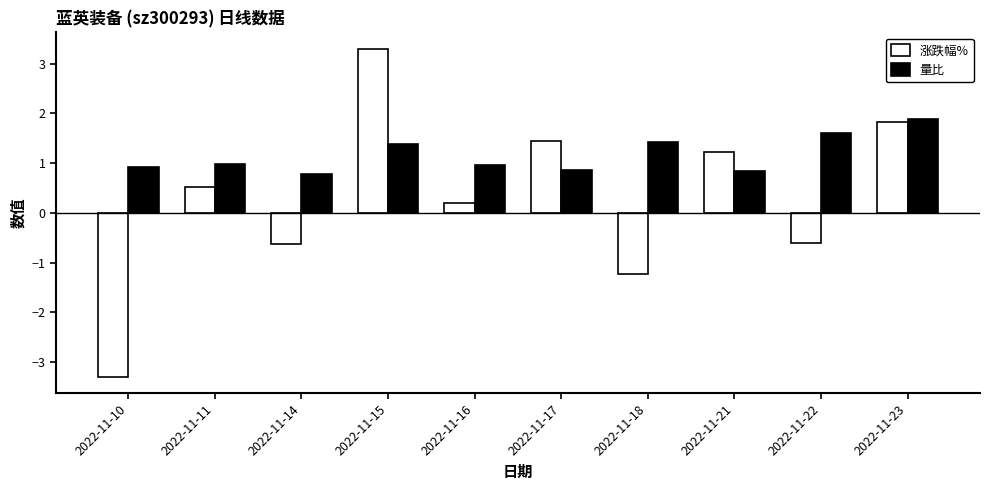

Which series has the widest spread of values?

涨跌幅%